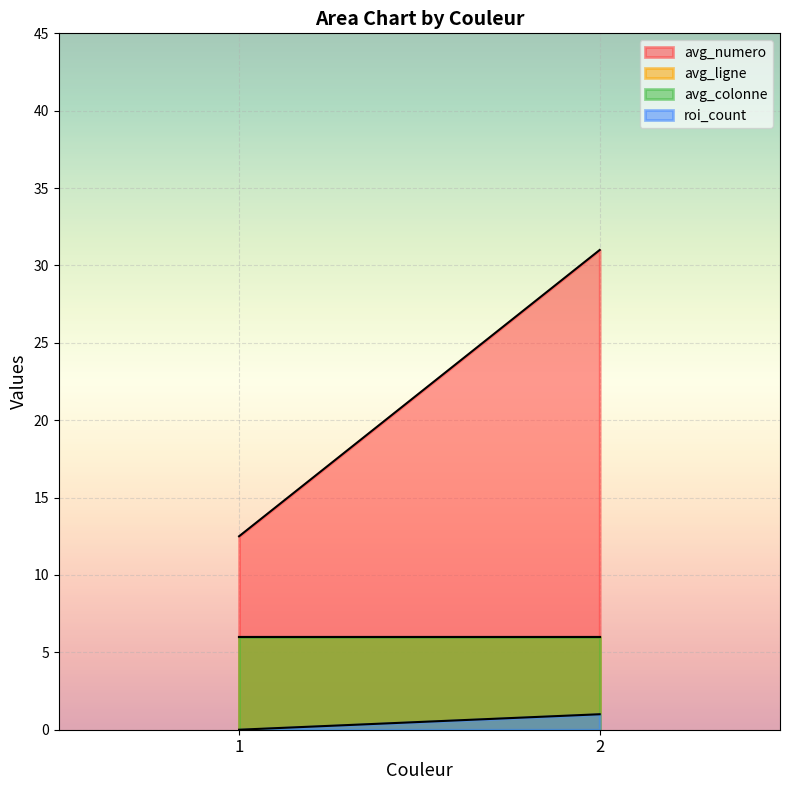

Which has a higher value, 2 or 1?

2